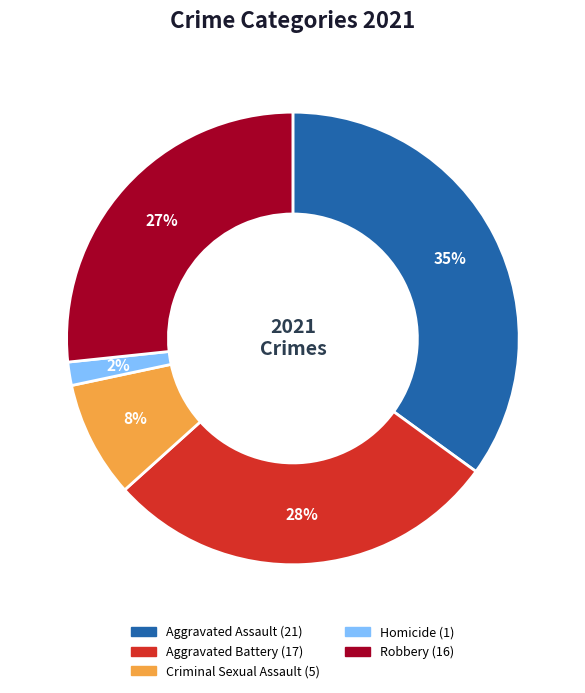

Which has a higher value, Aggravated Battery or Robbery?

Aggravated Battery